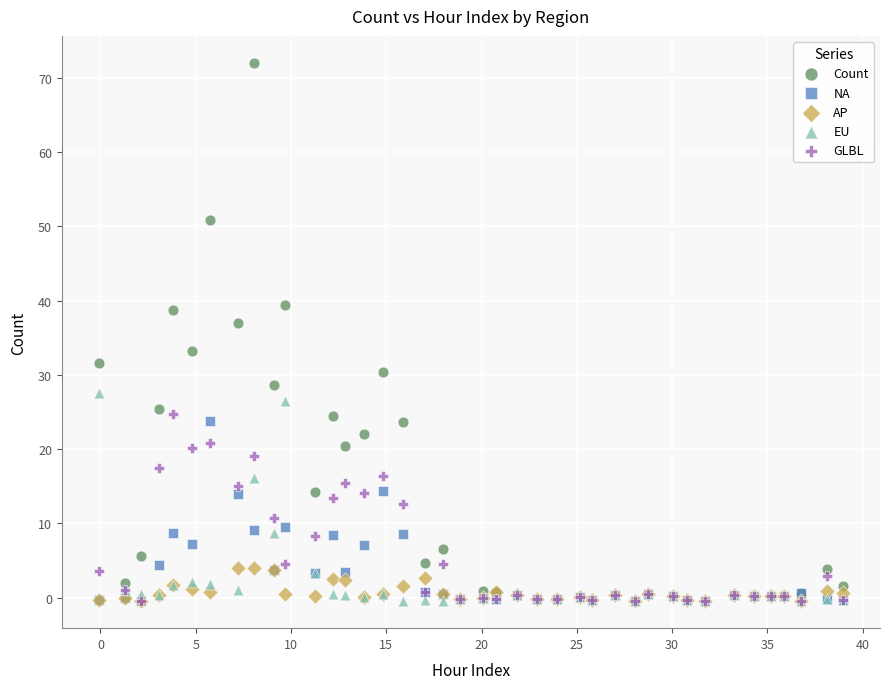

Which series has the largest Y range (max minus min)?

Count